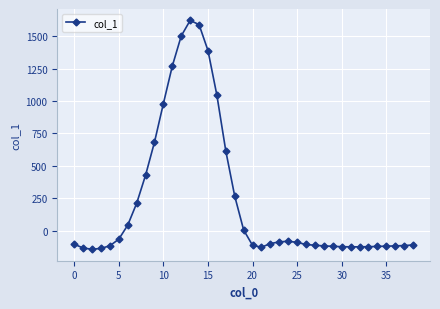

What is the difference between the maximum and minimum values?

1765